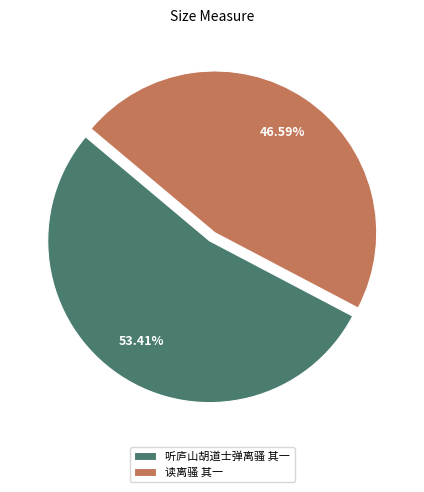

The 听庐山胡道士弹离骚 其一 slice represents 53% of the pie. True or false?

True